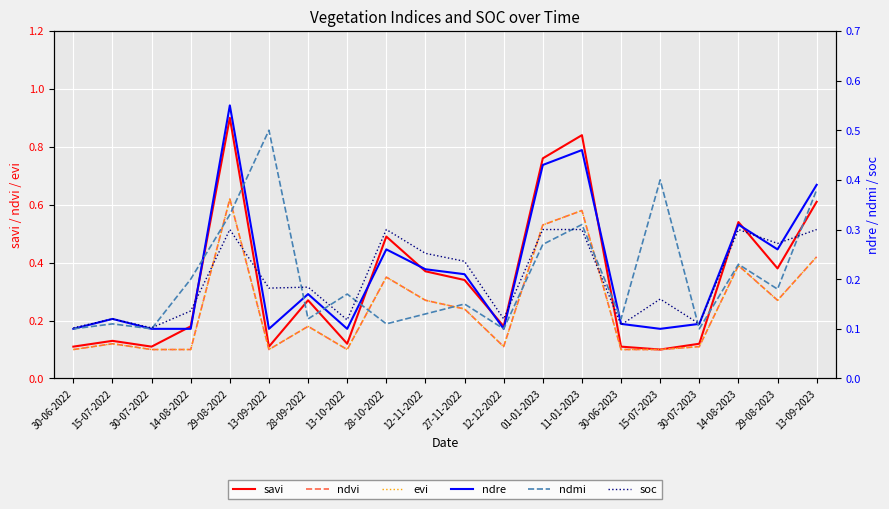

Is it true that ndmi equals 0.0 at 27-11-2022?

False